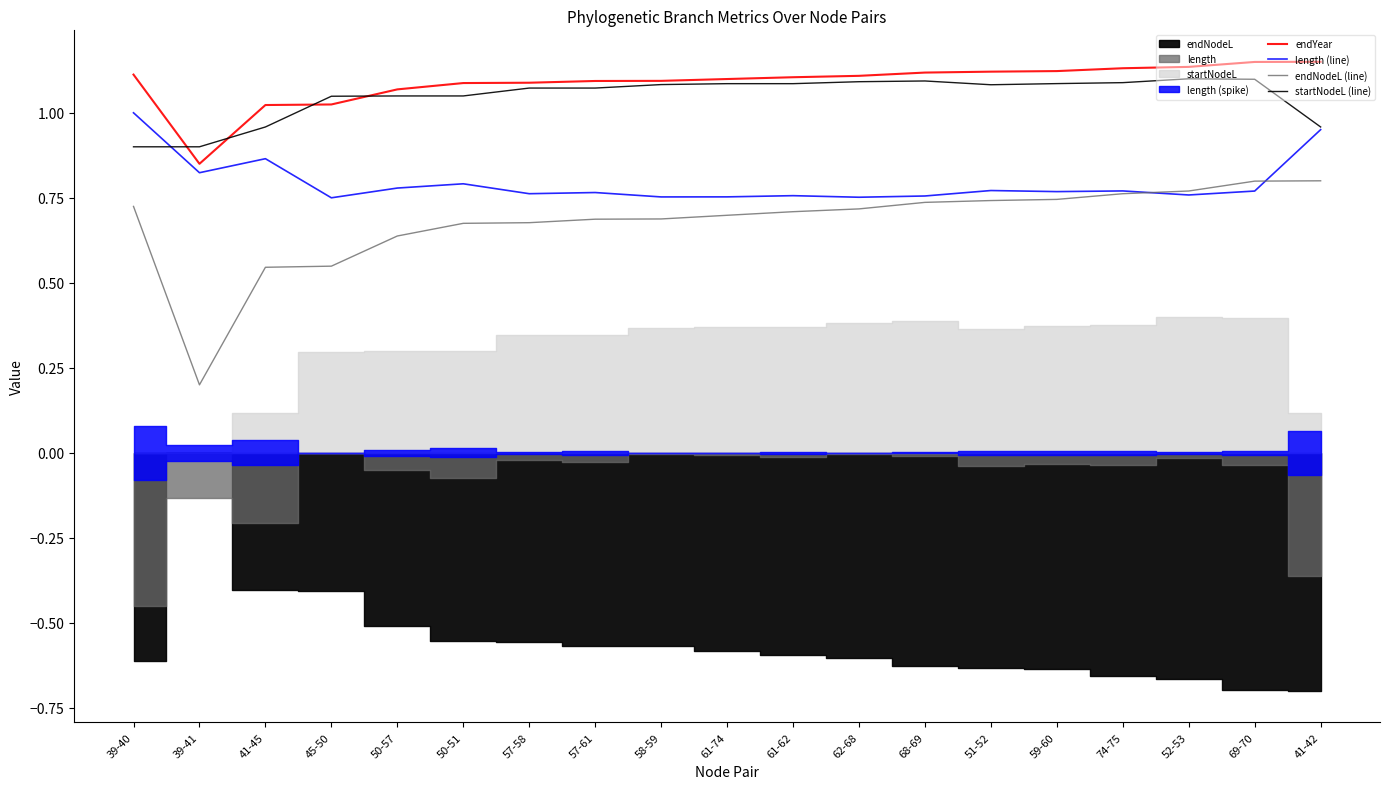

Reading left to right, extract all data points from this chart.

endYear: 1.1	0.8	1.0	1.0	1.1	1.1	1.1	1.1	1.1	1.1	1.1	1.1	1.1	1.1	1.1	1.1	1.1	1.1	1.1
length (line): 1.0	0.8	0.9	0.8	0.8	0.8	0.8	0.8	0.8	0.8	0.8	0.8	0.8	0.8	0.8	0.8	0.8	0.8	1.0
endNodeL (line): 0.7	0.2	0.5	0.5	0.6	0.7	0.7	0.7	0.7	0.7	0.7	0.7	0.7	0.7	0.7	0.8	0.8	0.8	0.8
startNodeL (line): 0.9	0.9	1.0	1.0	1.0	1.0	1.1	1.1	1.1	1.1	1.1	1.1	1.1	1.1	1.1	1.1	1.1	1.1	1.0